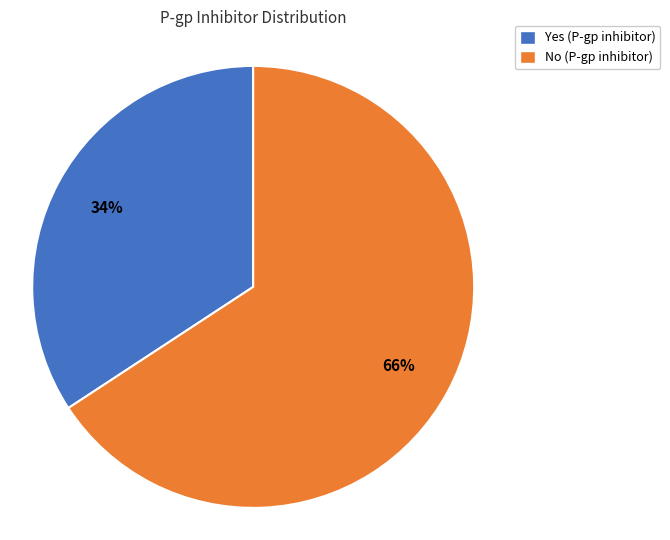

To the nearest percent, what portion does Yes represent?

34%